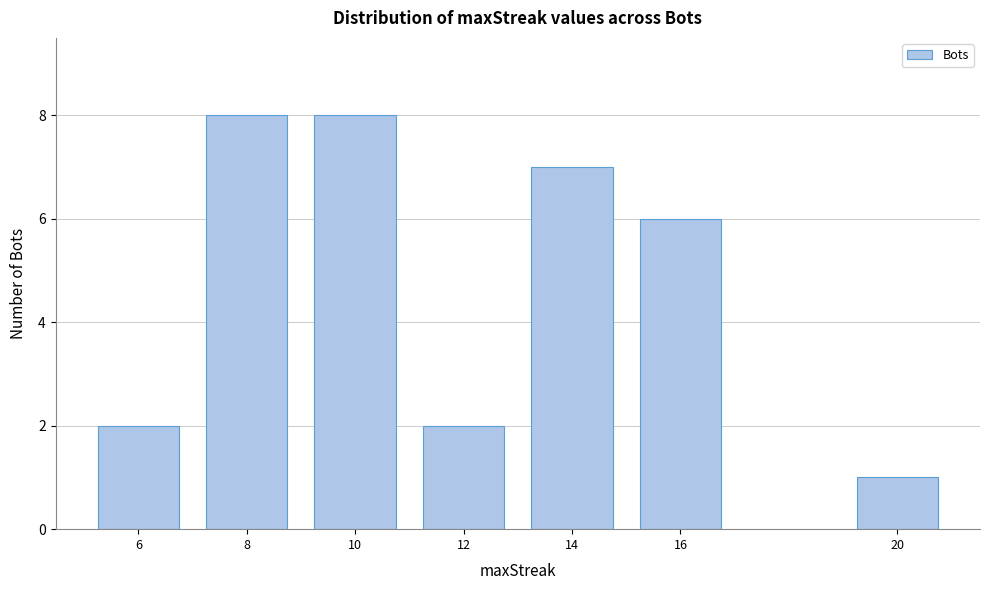

Reading left to right, what are all the values shown in this chart?

2	8	8	2	7	6	1